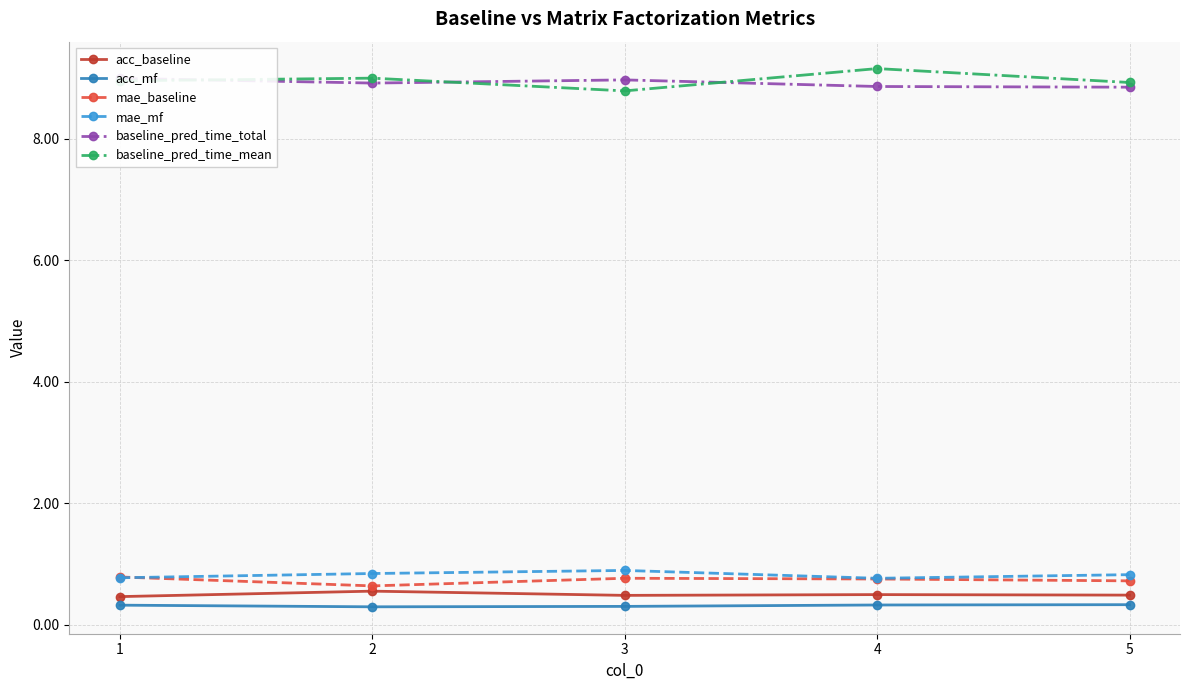

What is the value of the baseline_pred_time_total point at the 1st from the left?

9.0